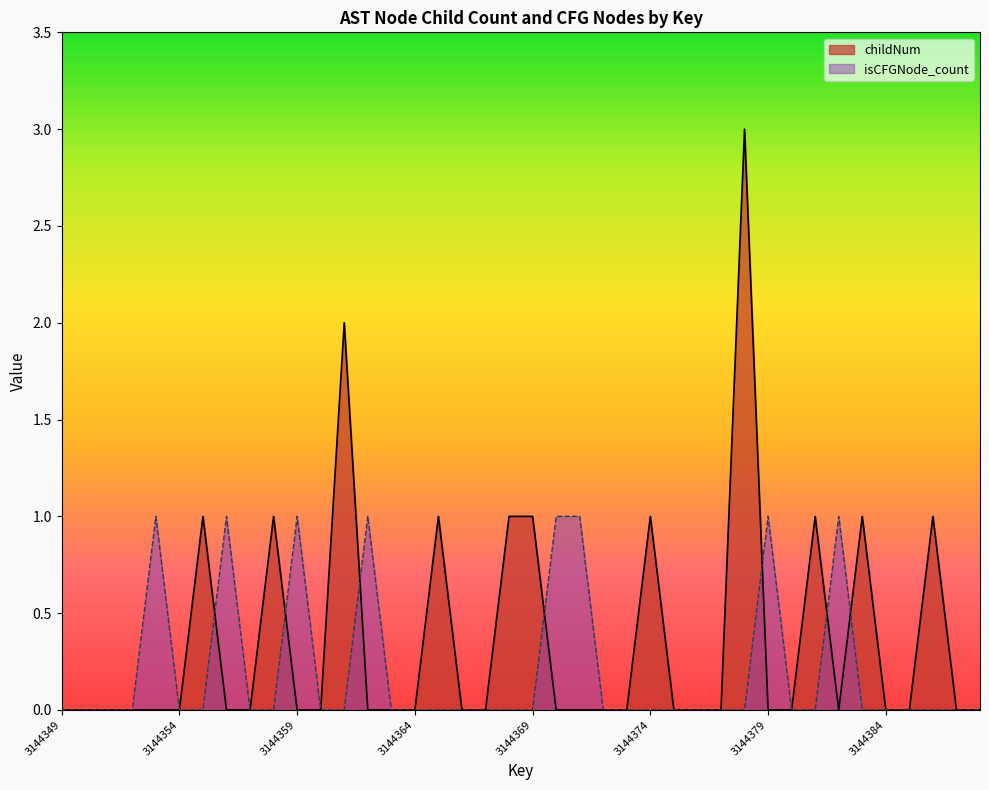

What is the difference between the childNum values at 3144388 and 3144369?

1